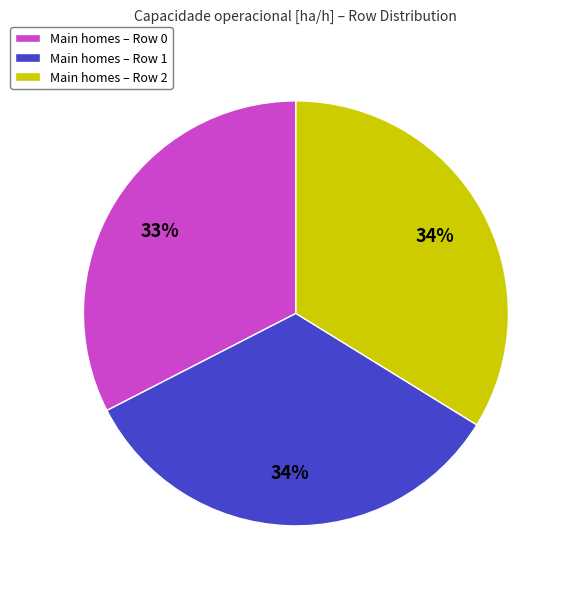

Is it true that Main homes – Row 2 is 34% of the pie?

True